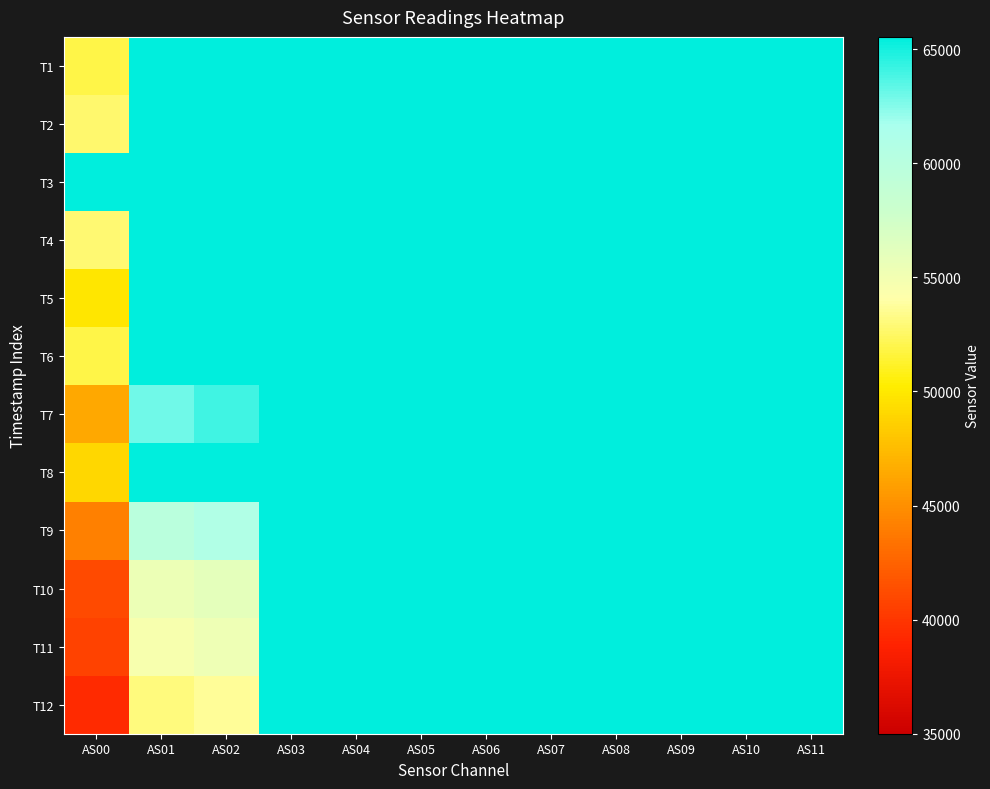

Between AS03 and AS06, which is larger?

AS03